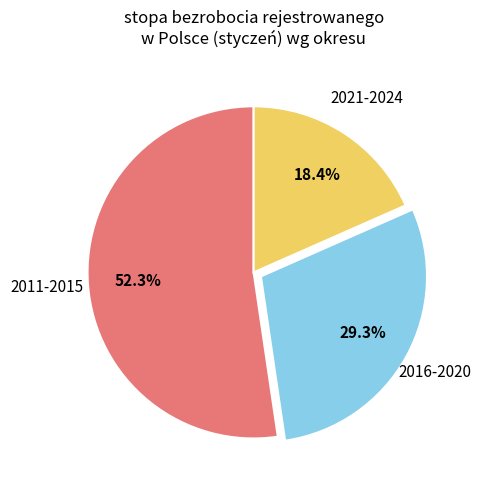

What is the largest slice in the pie chart?

2011-2015